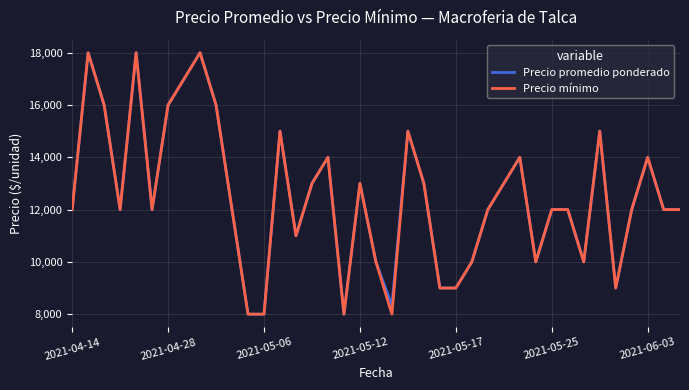

What is the average value of the Precio mínimo series?

12513